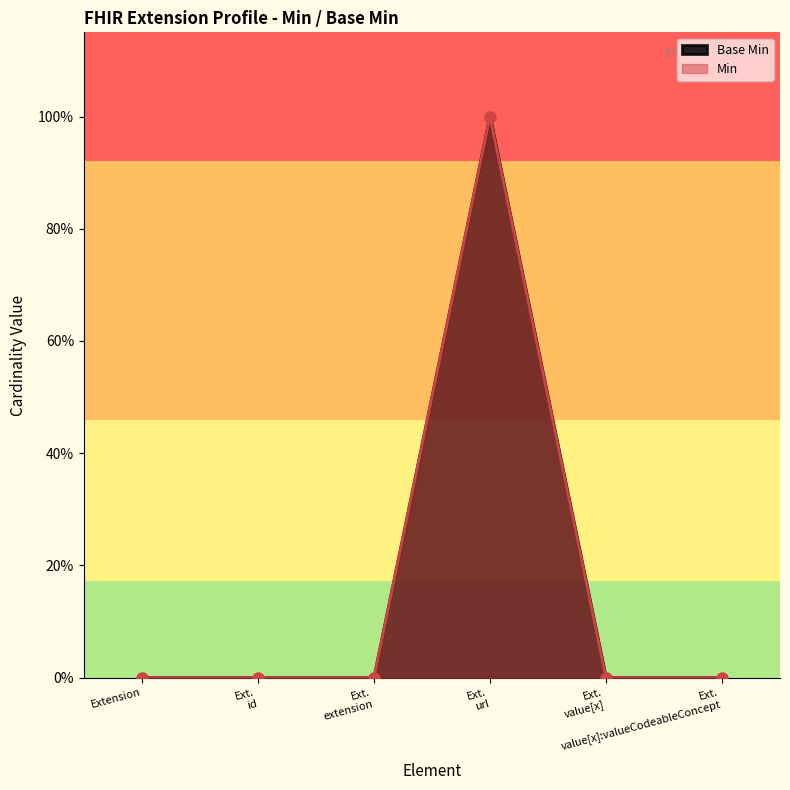

What position from the right is Ext. value[x]:valueCodeableConcept?

1